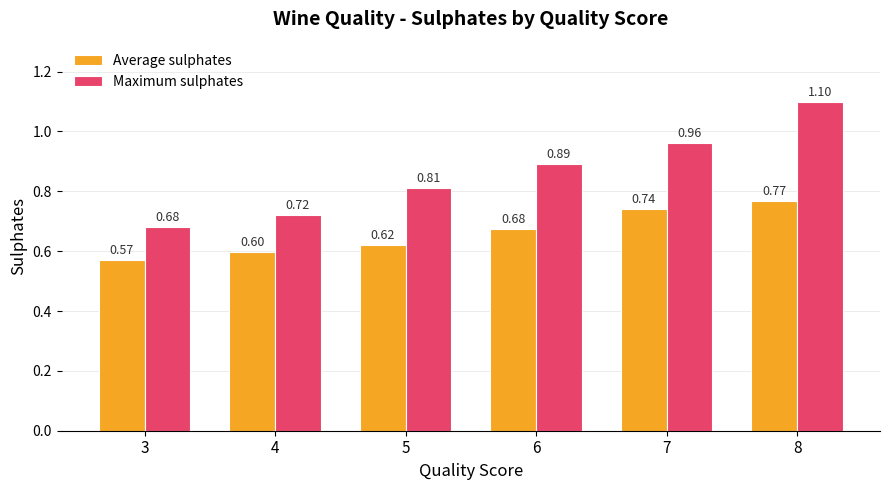

Rank the series by their average value, from highest to lowest.

Maximum sulphates, Average sulphates